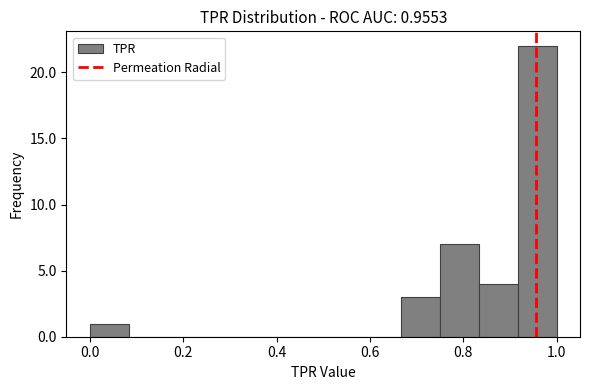

Over which range of the x-axis is the bar tallest?

0.92 to 1.00